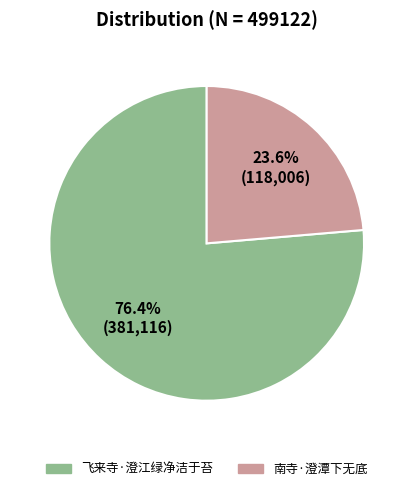

Do 南寺·澄潭下无底 and 飞来寺·澄江绿净洁于苔 together represent more than half of the pie?

Yes